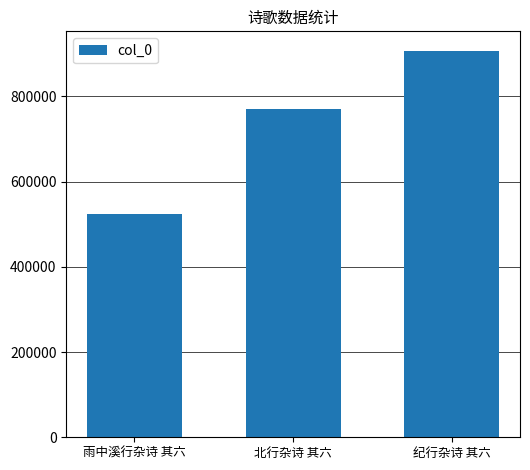

How many data points are less than 770168?

1